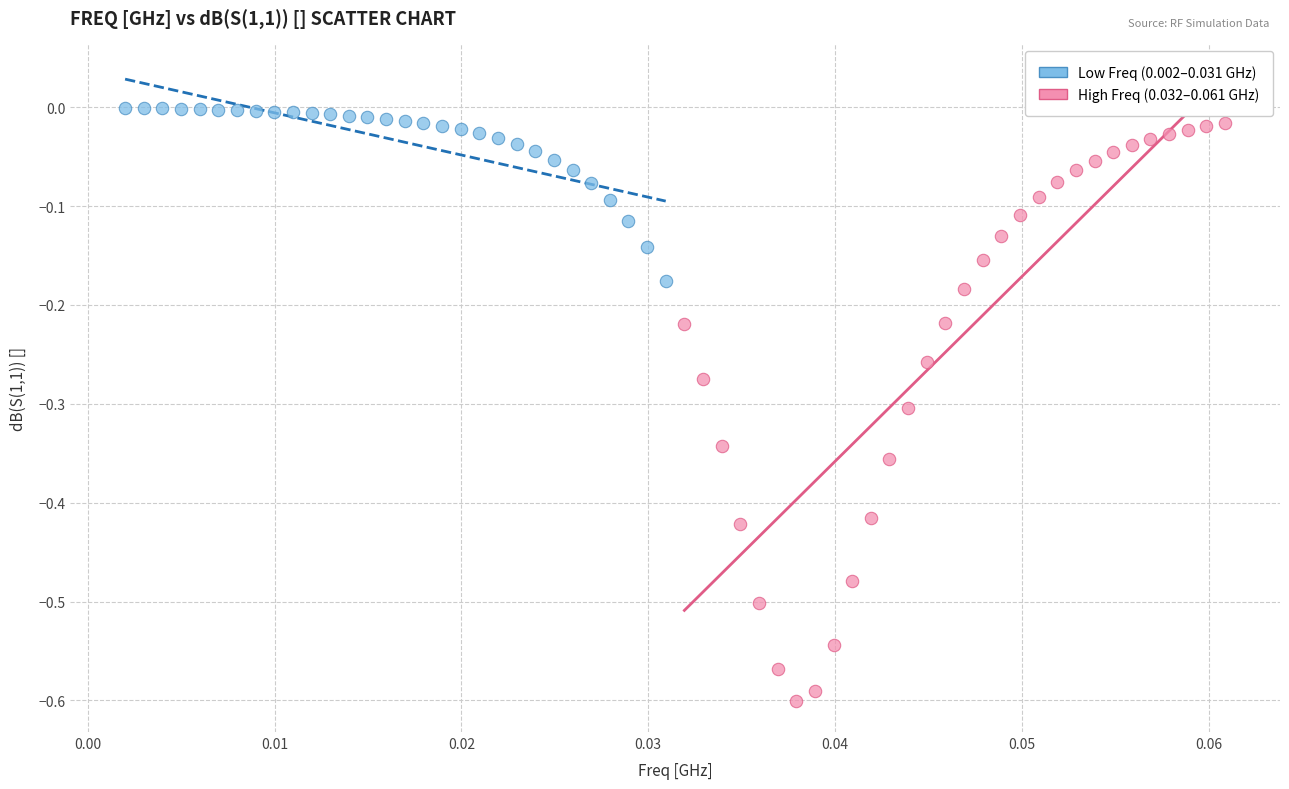

Which series contains the highest Y value?

Low Freq (0.002–0.031 GHz)